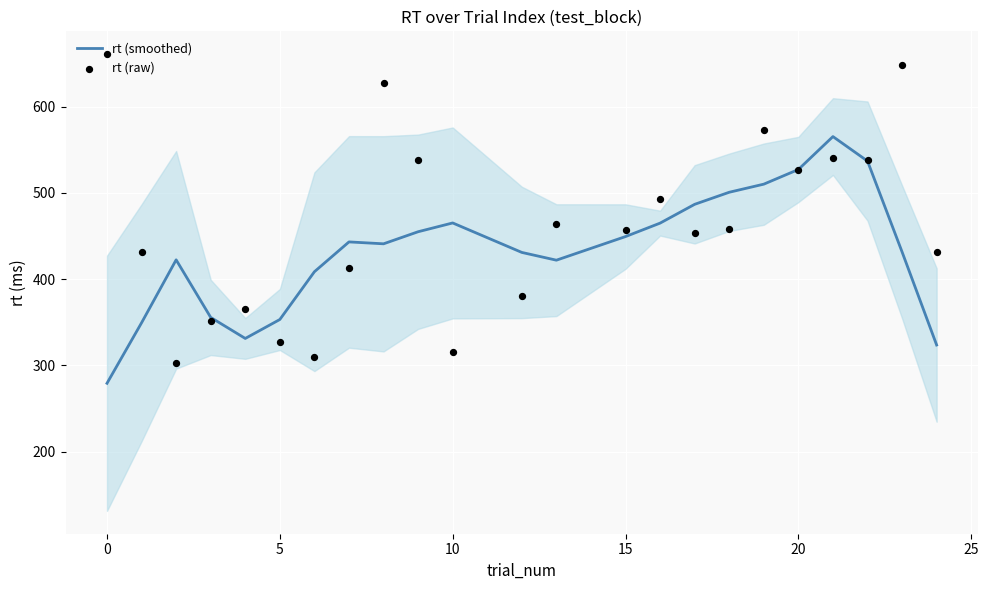

Is it true that rt (smoothed) equals 449.4 at 15?

True